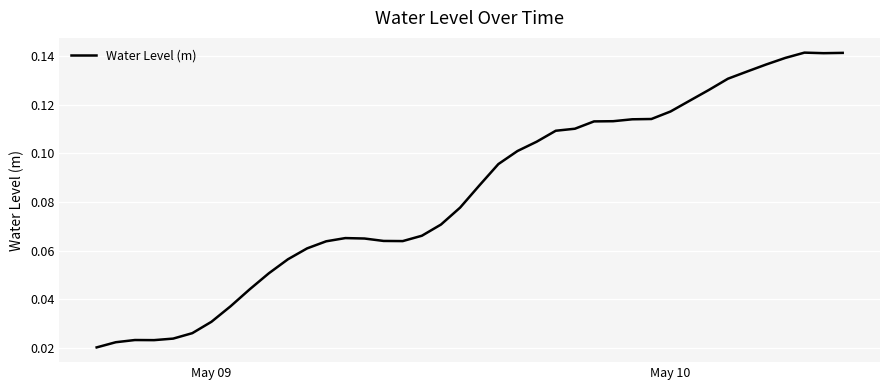

True or false: the data shows 0.0 at May 10.

False